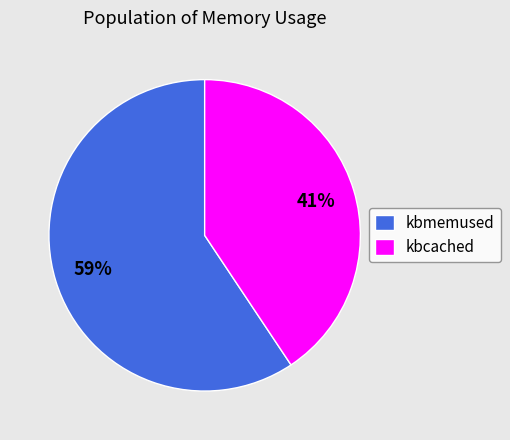

Count the number of slices in the pie.

2